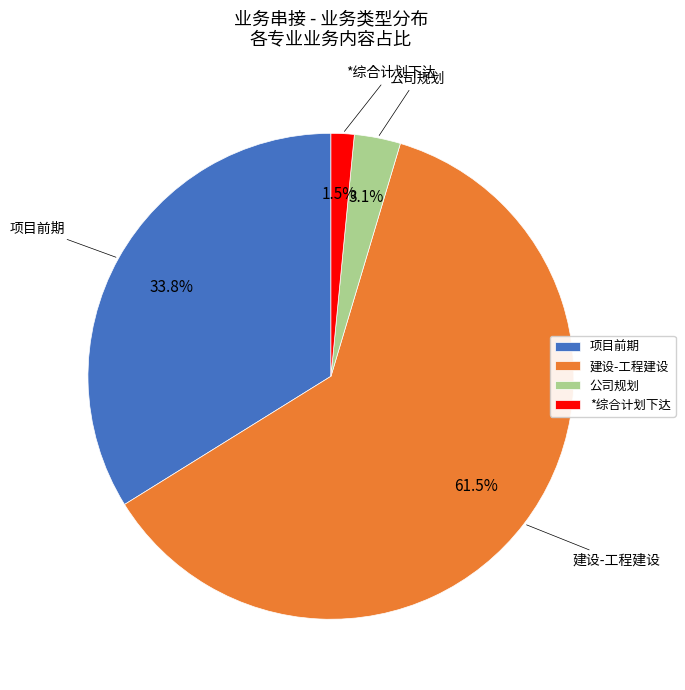

Between 公司规划 and 项目前期, which is larger?

项目前期